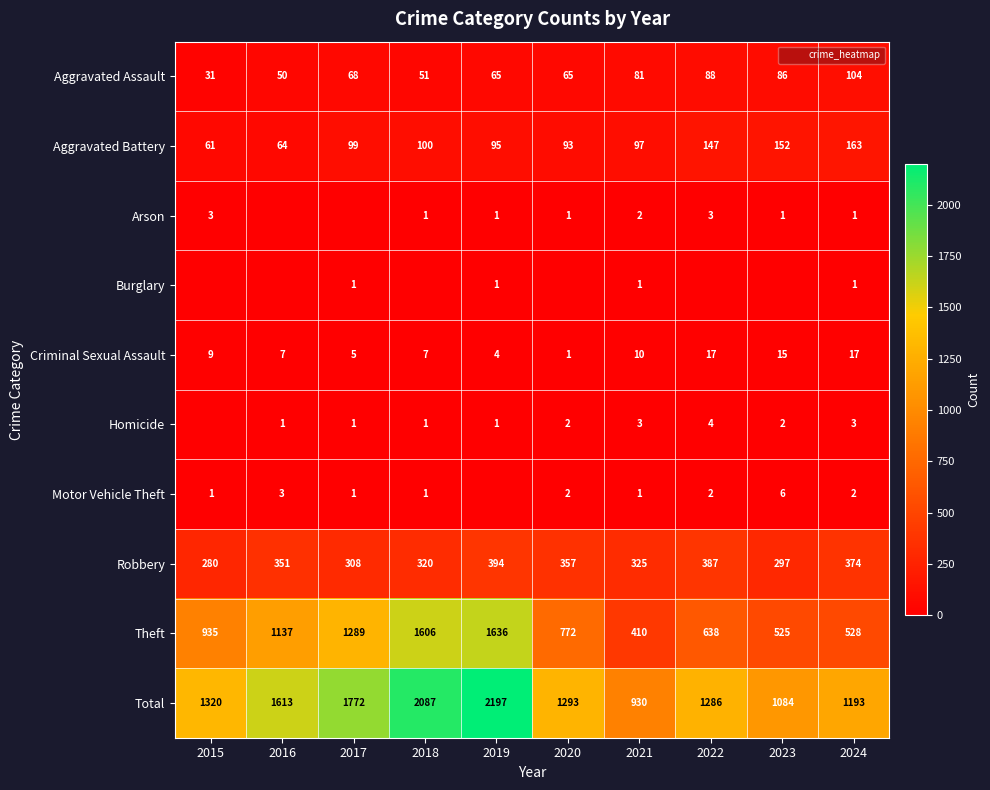

At which category is the sum across all series the highest?

2019